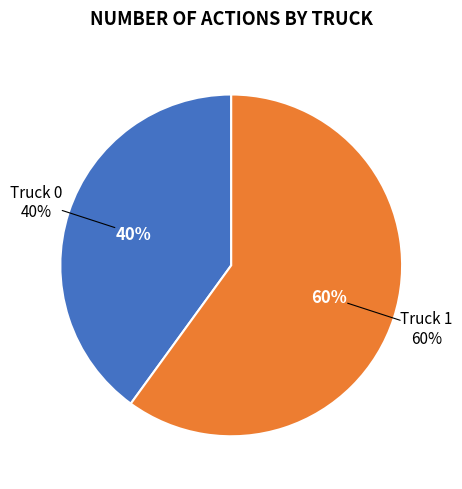

How many segments does this pie chart have?

2